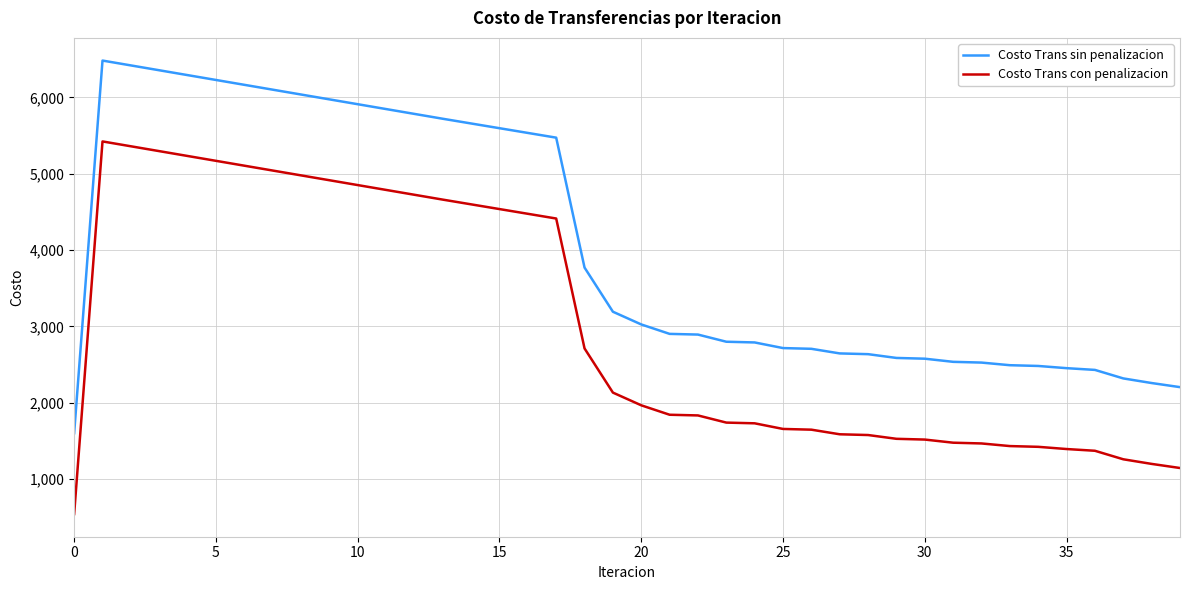

True or false: Costo Trans sin penalizacion and Costo Trans con penalizacion intersect in this chart.

False